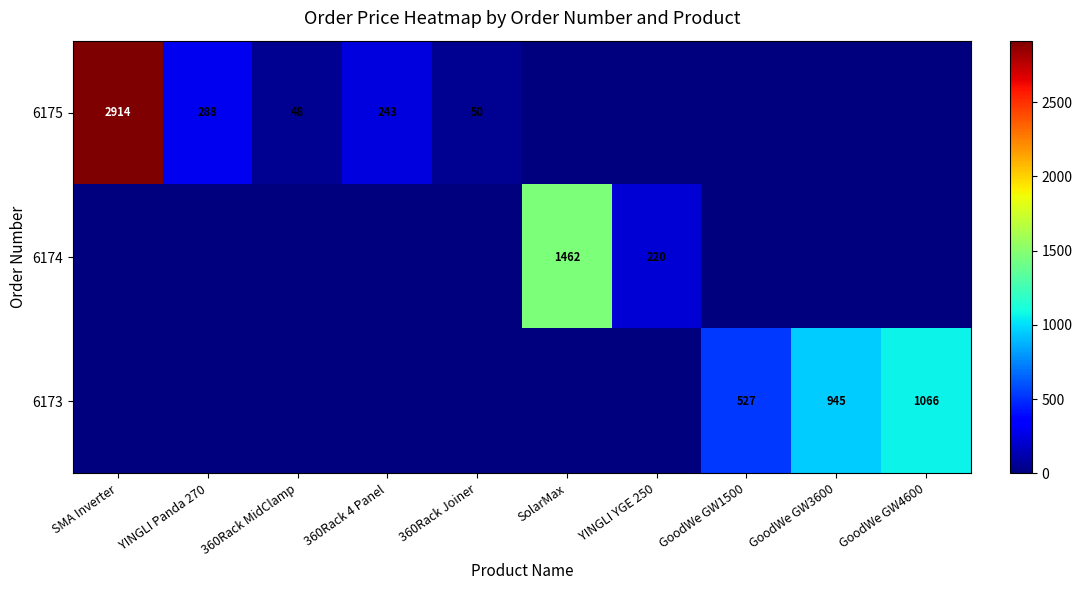

The value of 6173 at GoodWe GW3600 is 1500. True or false?

False